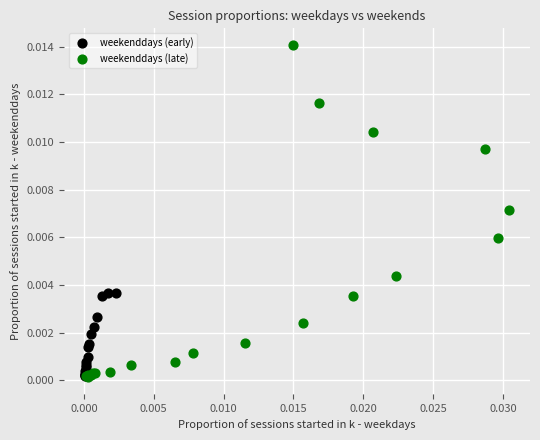

Which series reaches the maximum Y coordinate?

weekenddays (late)